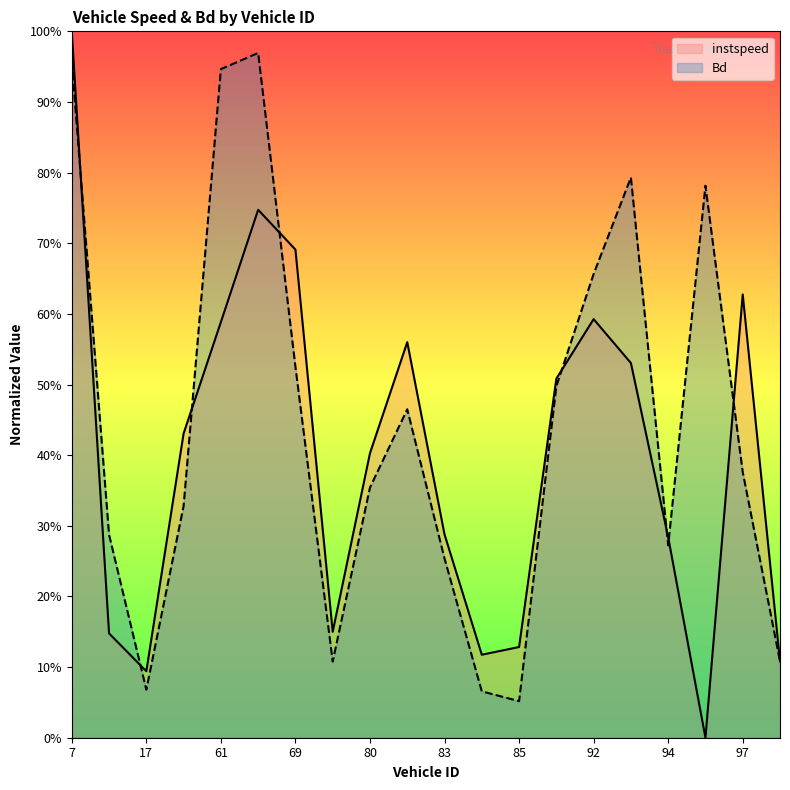

What is the approximate value of instspeed at 12?

0.1